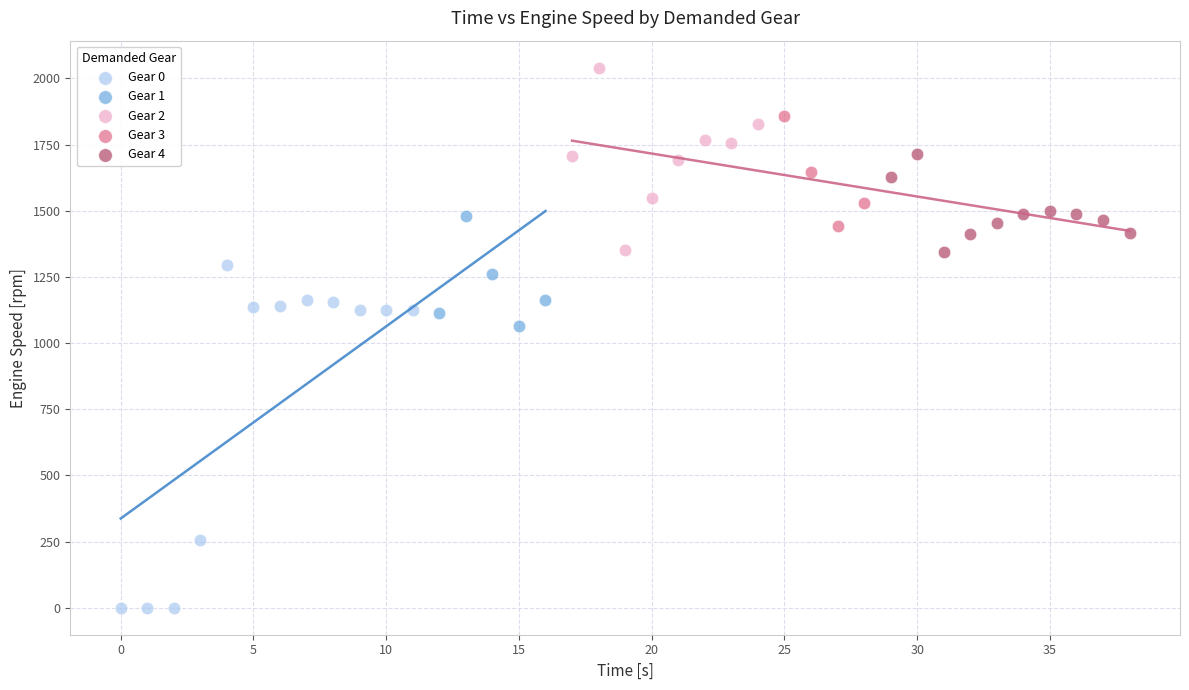

Which series reaches the maximum Y coordinate?

Gear 2